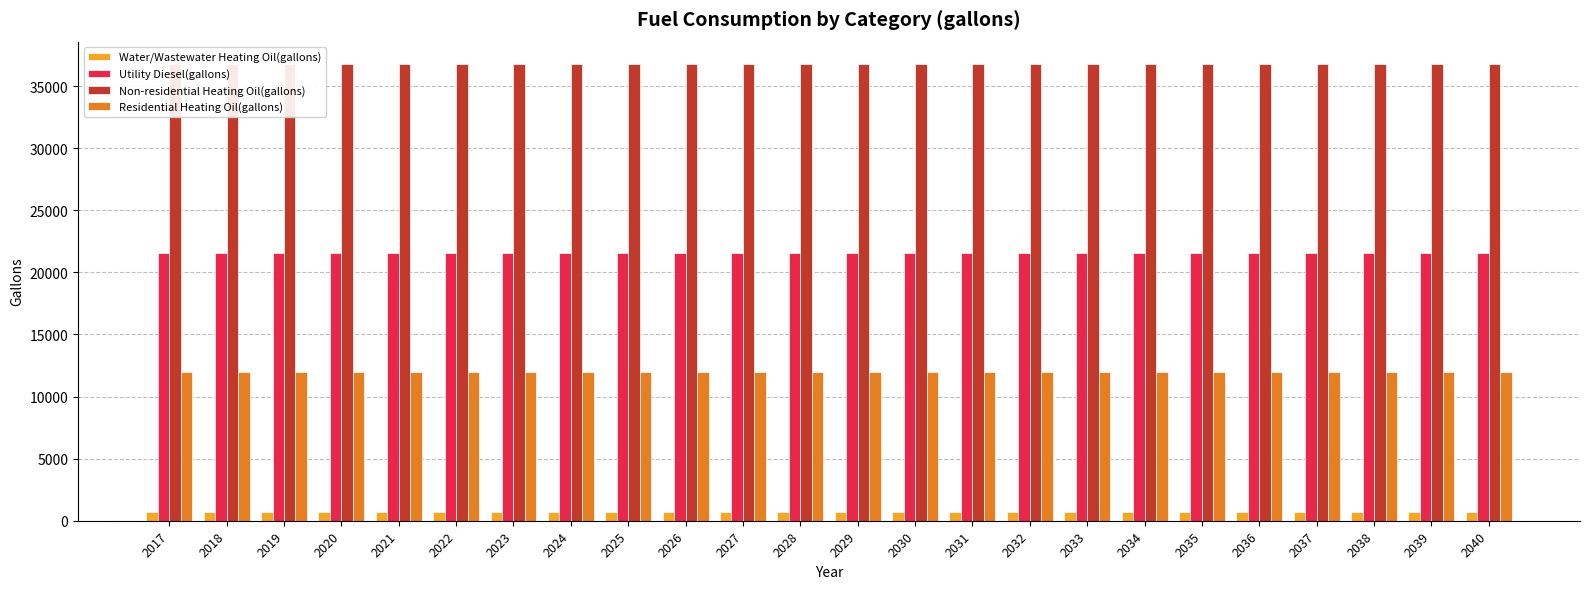

Reading left to right, list all the values displayed in this chart.

Water/Wastewater Heating Oil(gallons): 698.9	701.9	705.2	707.9	710.2	711.6	713.3	714.3	715.2	717.3	719.0	720.5	721.8	723.0	724.0	724.7	725.1	725.6	725.6	725.6	725.3	724.9	724.3	724.0
Utility Diesel(gallons): 21560.0	21560.0	21560.0	21560.0	21560.0	21560.0	21560.0	21560.0	21560.0	21560.0	21560.0	21560.0	21560.0	21560.0	21560.0	21560.0	21560.0	21560.0	21560.0	21560.0	21560.0	21560.0	21560.0	21560.0
Non-residential Heating Oil(gallons): 36737.8	36737.8	36737.8	36737.8	36737.8	36737.8	36737.8	36737.8	36737.8	36737.8	36737.8	36737.8	36737.8	36737.8	36737.8	36737.8	36737.8	36737.8	36737.8	36737.8	36737.8	36737.8	36737.8	36737.8
Residential Heating Oil(gallons): 12013.9	12013.9	12013.9	12013.9	12013.9	12013.9	12013.9	12013.9	12013.9	12013.9	12013.9	12013.9	12013.9	12013.9	12013.9	12013.9	12013.9	12013.9	12013.9	12013.9	12013.9	12013.9	12013.9	12013.9